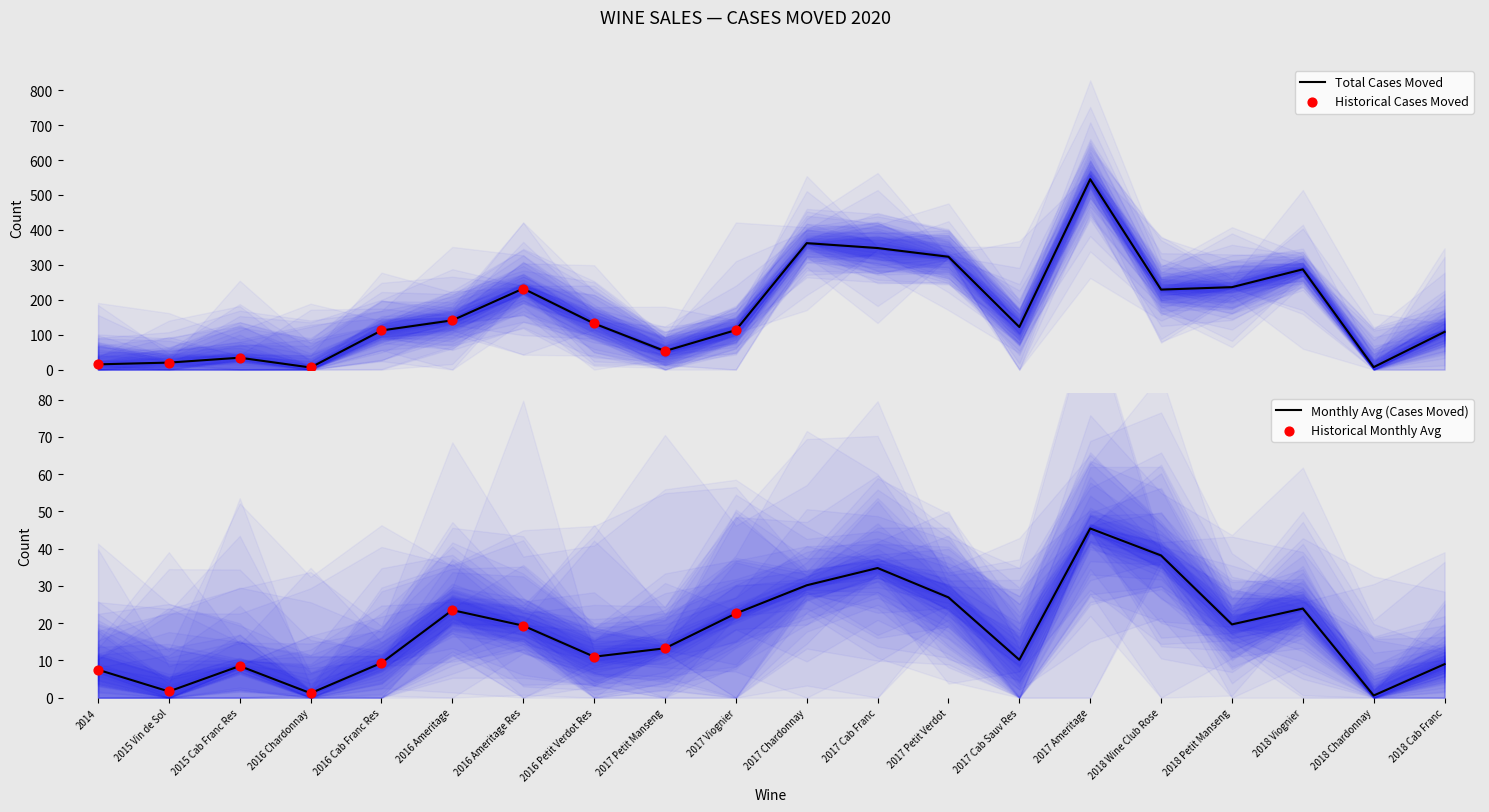

Is the value of Monthly Avg (Cases Moved) at 2017 Petit Manseng greater than the value of Total Cases Moved at 2017 Ameritage?

No